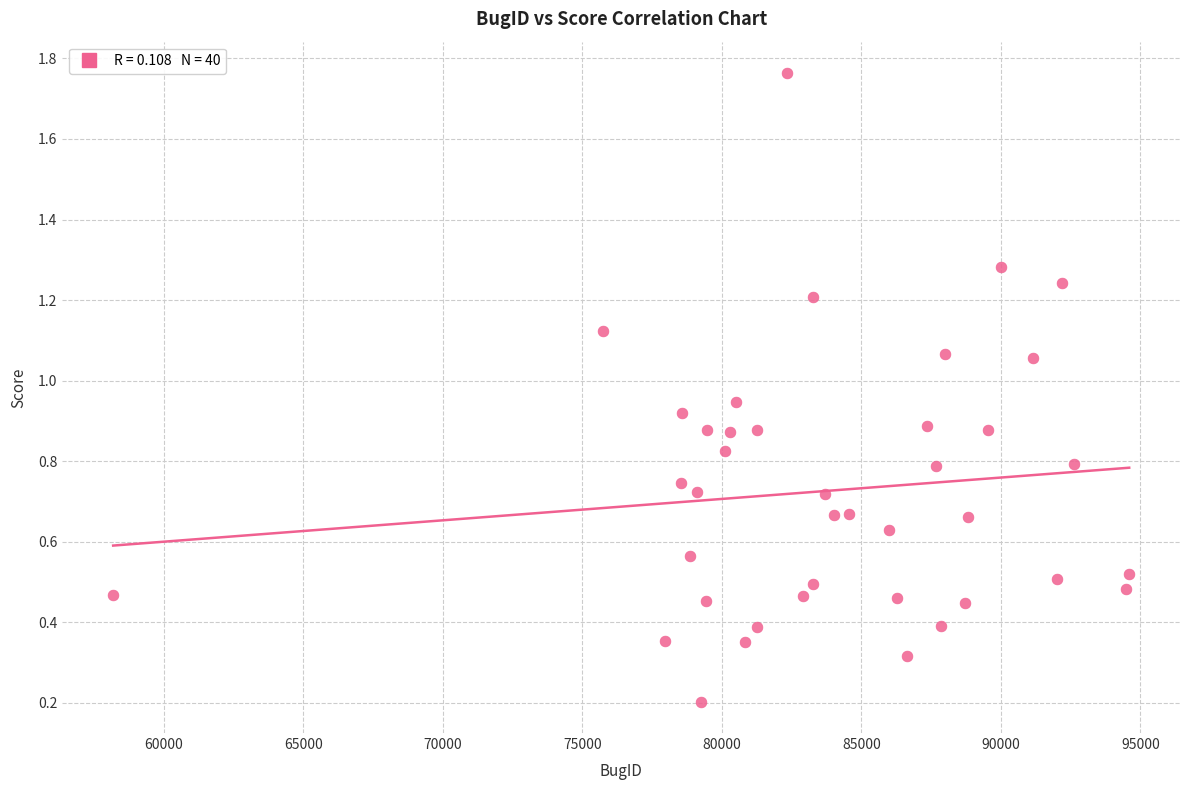

What is the range of Y values (max minus min)?

1.6